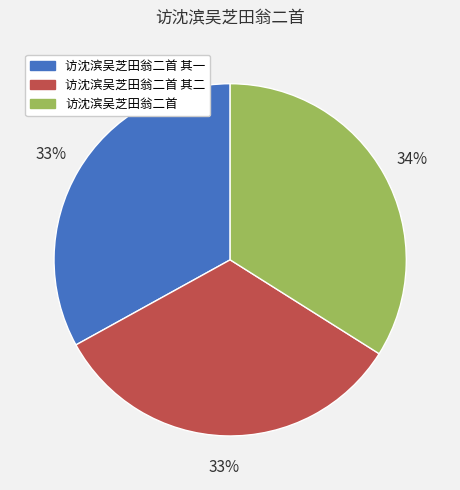

The 访沈滨吴芝田翁二首 其二 slice represents 33% of the pie. True or false?

True